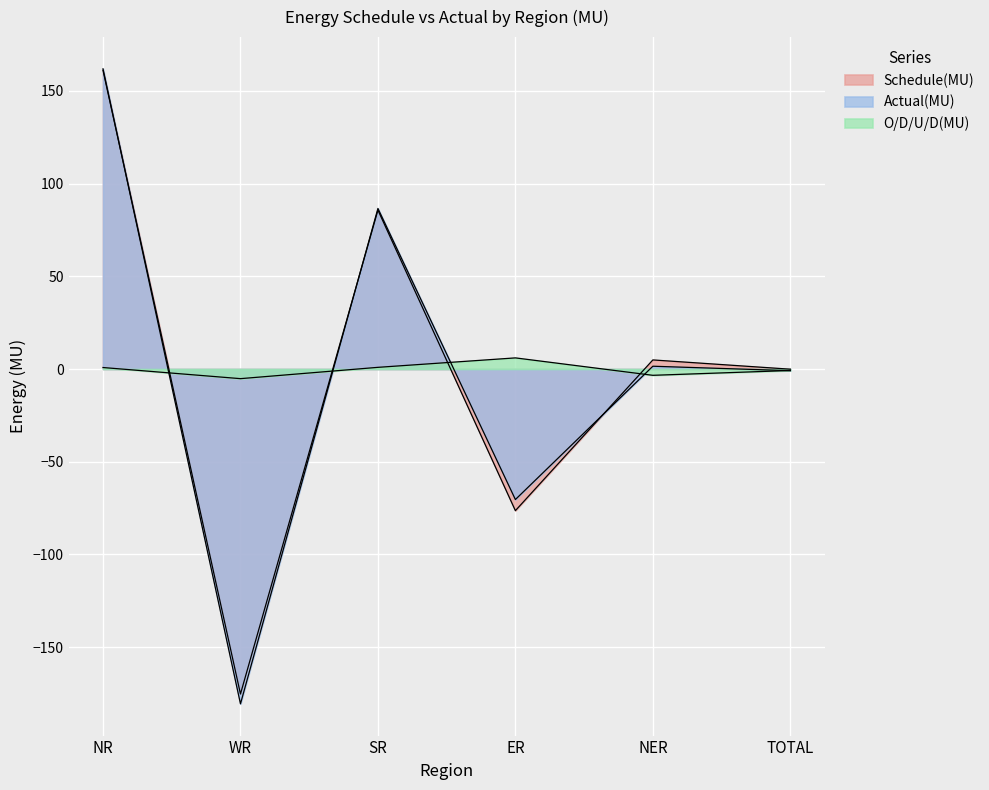

What position from the right is ER?

3